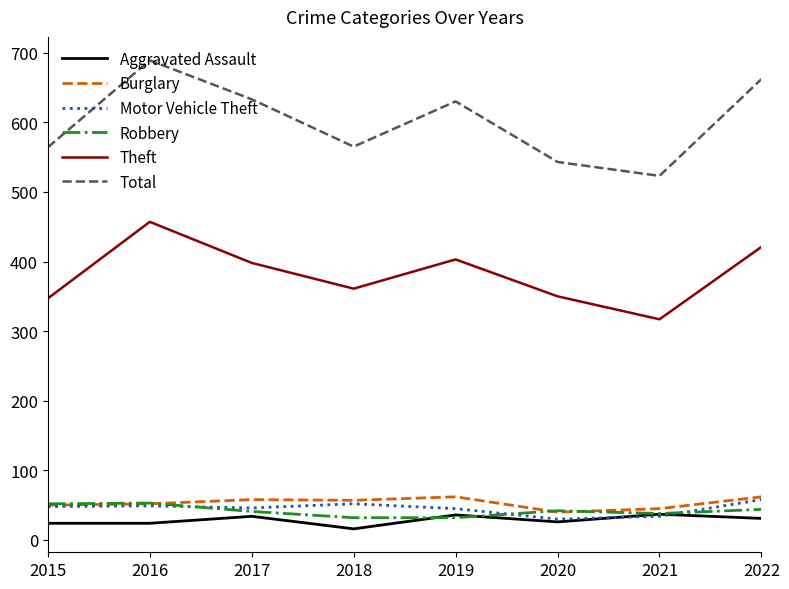

Is this an area chart (filled region under the line)?

No